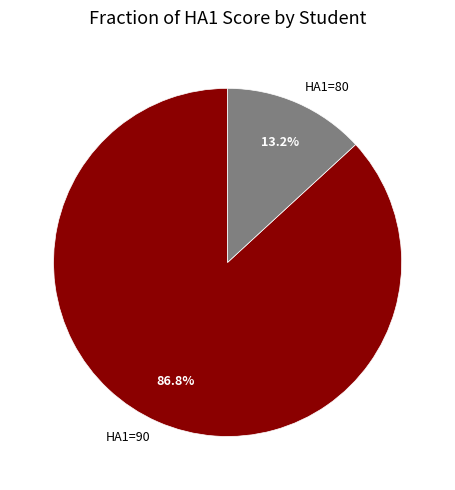

Rank the categories by value from lowest to highest.

HA1=80, HA1=90